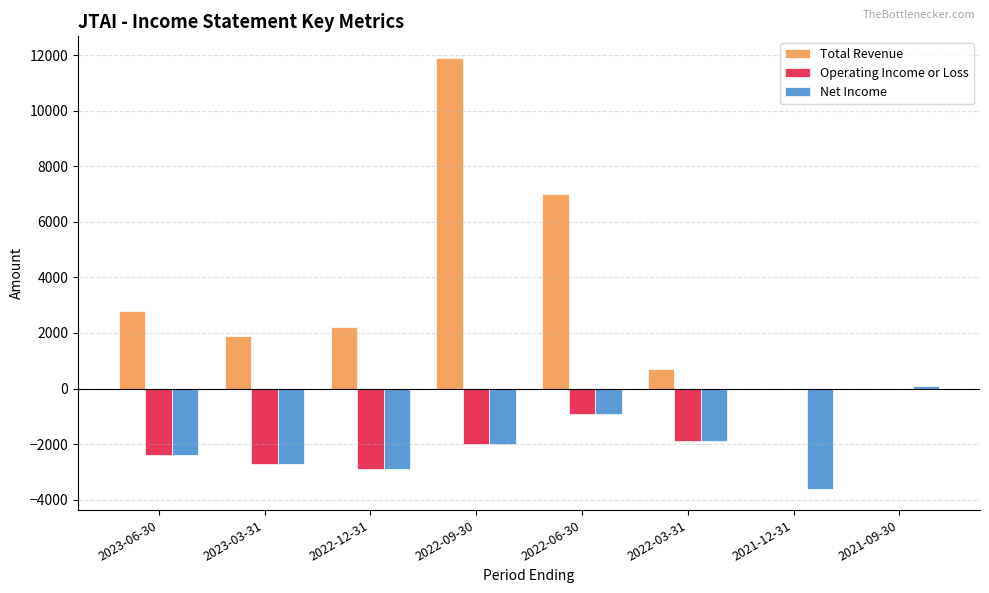

Reading right to left, extract all data points from this chart.

Total Revenue: 2021-09-30=0	2021-12-31=0	2022-03-31=700	2022-06-30=7000	2022-09-30=11900	2022-12-31=2200	2023-03-31=1900	2023-06-30=2800
Operating Income or Loss: 2021-09-30=0	2021-12-31=0	2022-03-31=-1900	2022-06-30=-900	2022-09-30=-2000	2022-12-31=-2900	2023-03-31=-2700	2023-06-30=-2400
Net Income: 2021-09-30=100	2021-12-31=-3600	2022-03-31=-1900	2022-06-30=-900	2022-09-30=-2000	2022-12-31=-2900	2023-03-31=-2700	2023-06-30=-2400